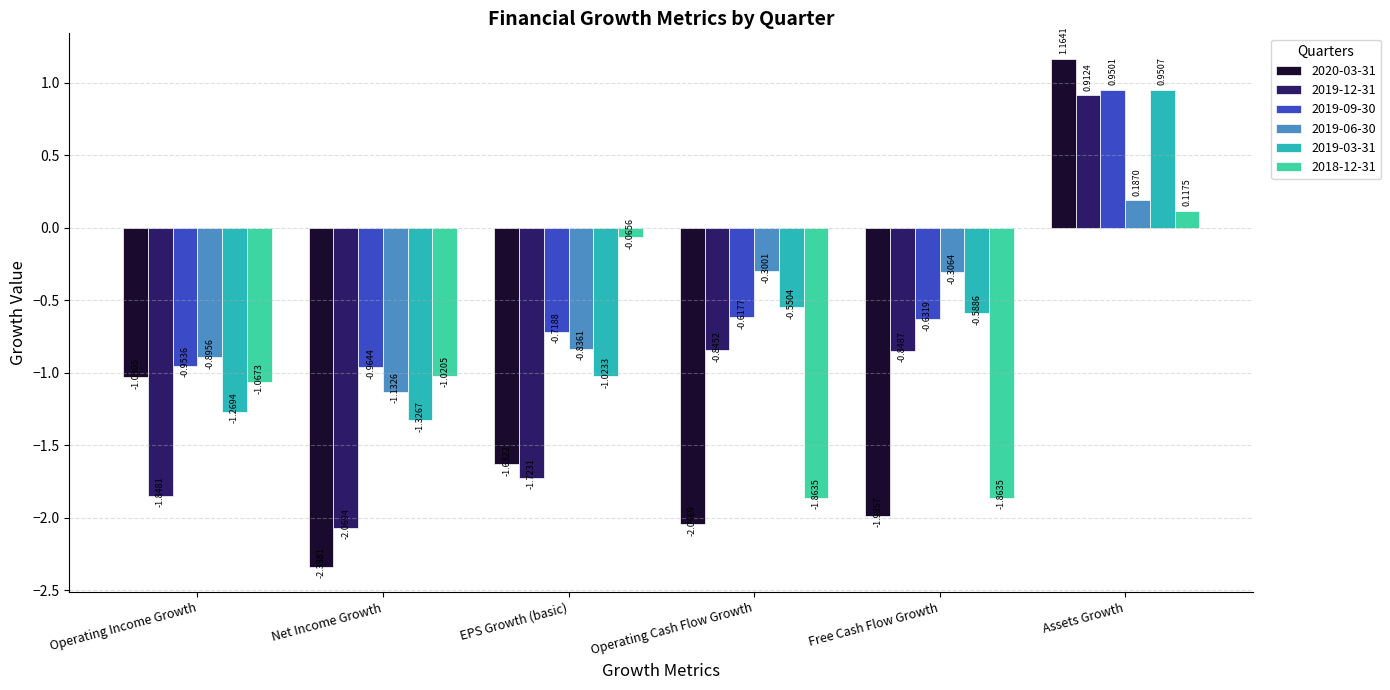

At which label does 2019-09-30 reach its peak?

Assets Growth